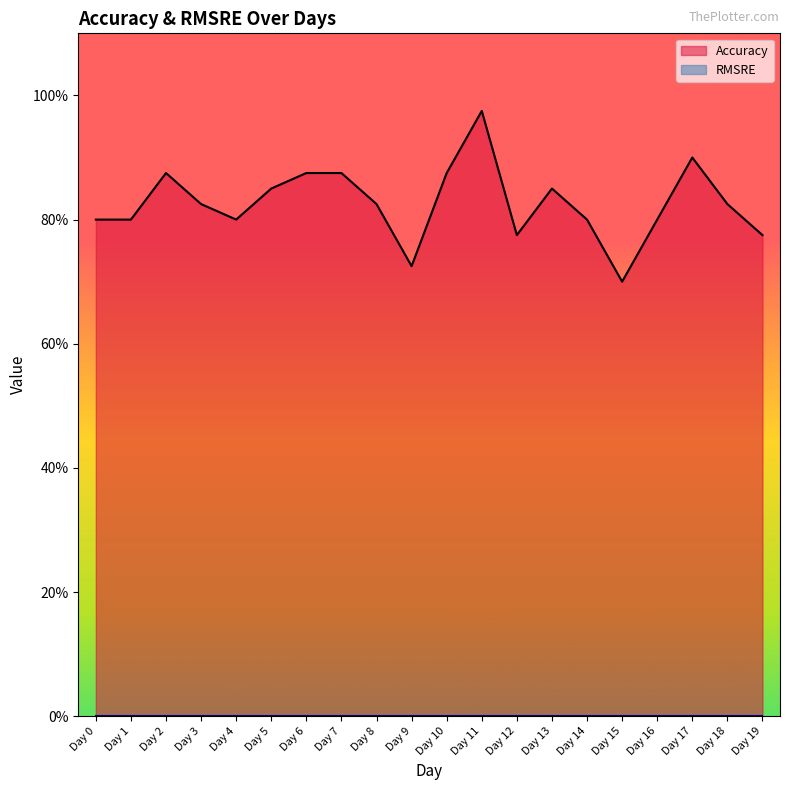

Is it true that the value at Day 5 is 0.2?

False